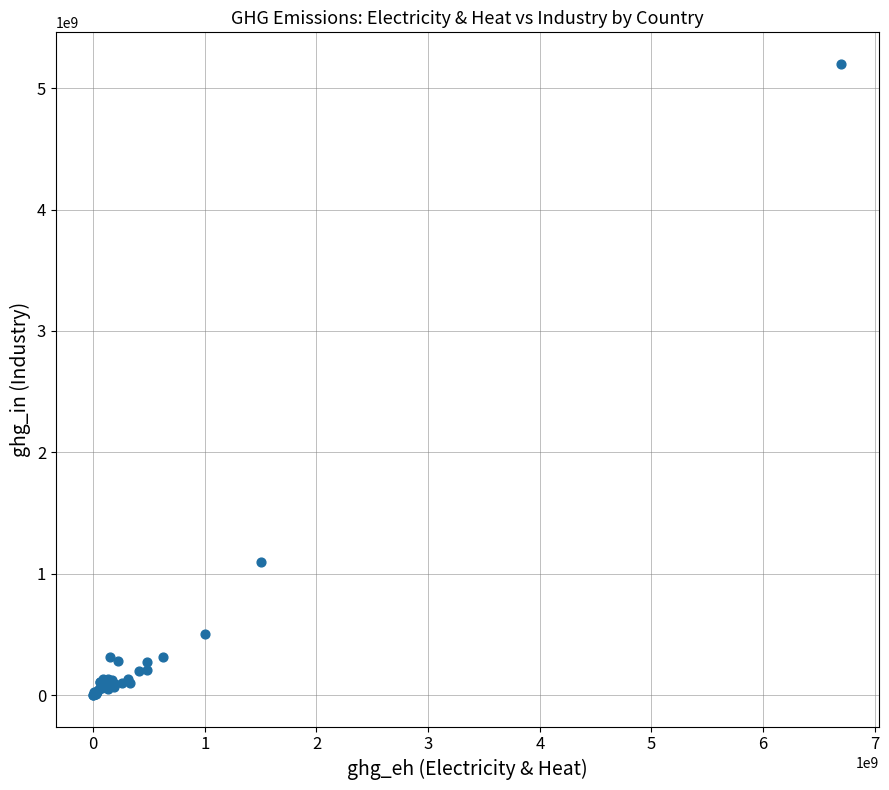

What Y value in the scatter plot is closest to 2600393650?

1100000000